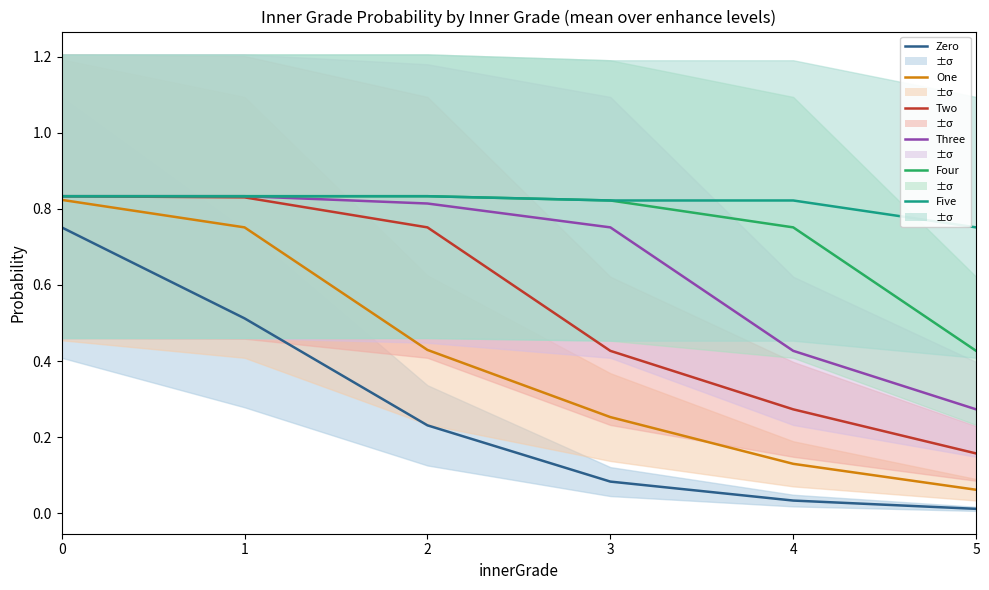

What is the spread (max minus min) of values at 5?

0.7